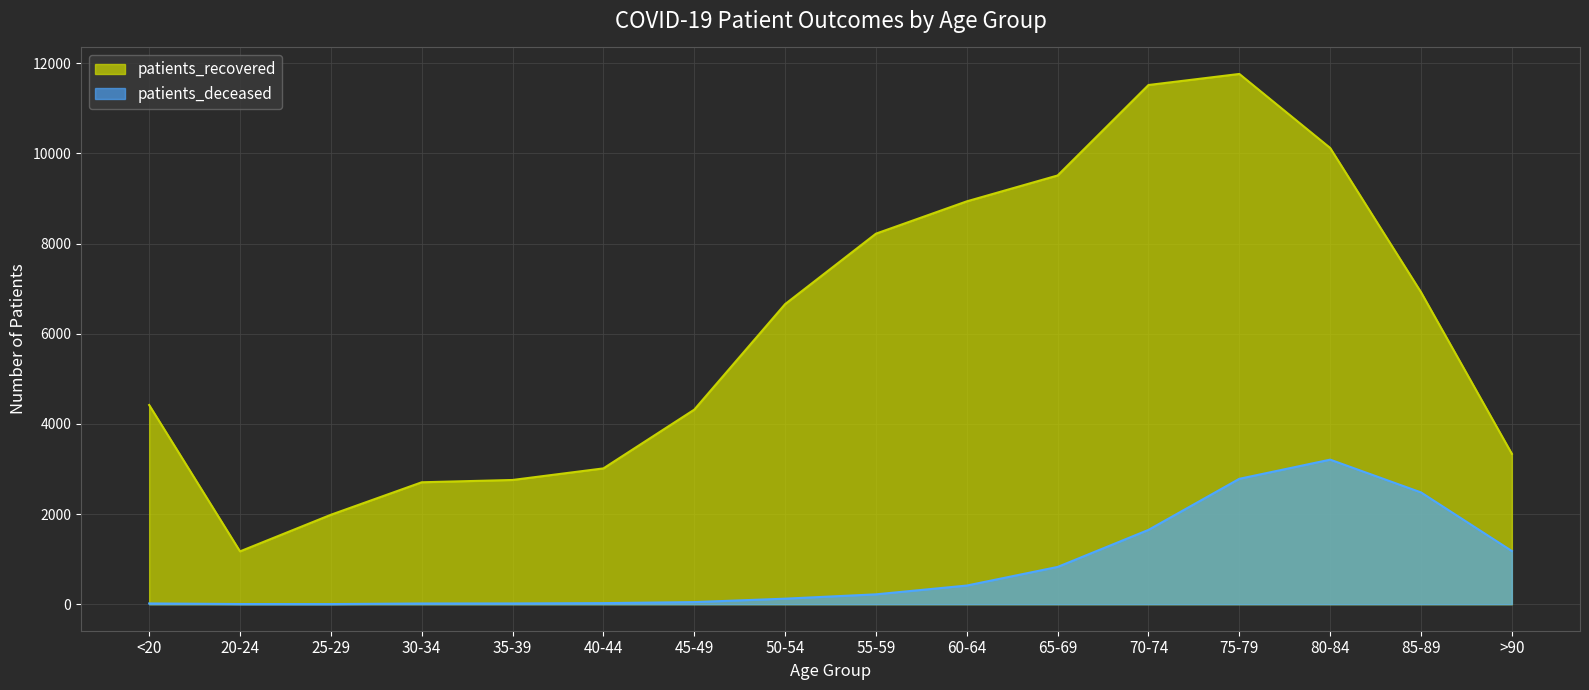

What are all the series names shown in the legend?

patients_recovered, patients_deceased